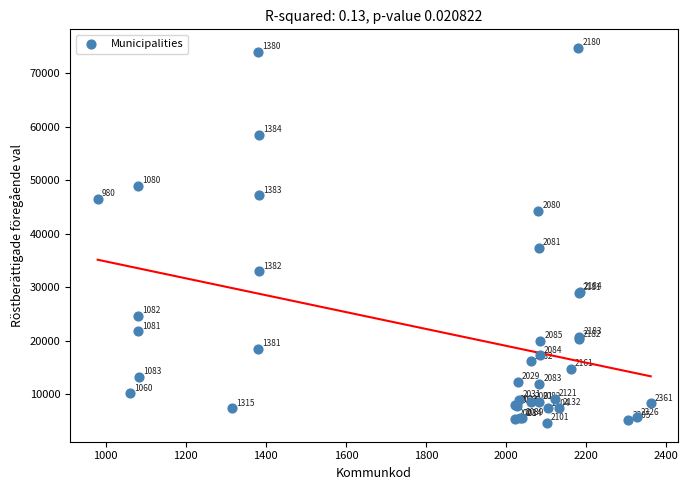

What Y value in the scatter plot is closest to 39665?

37298